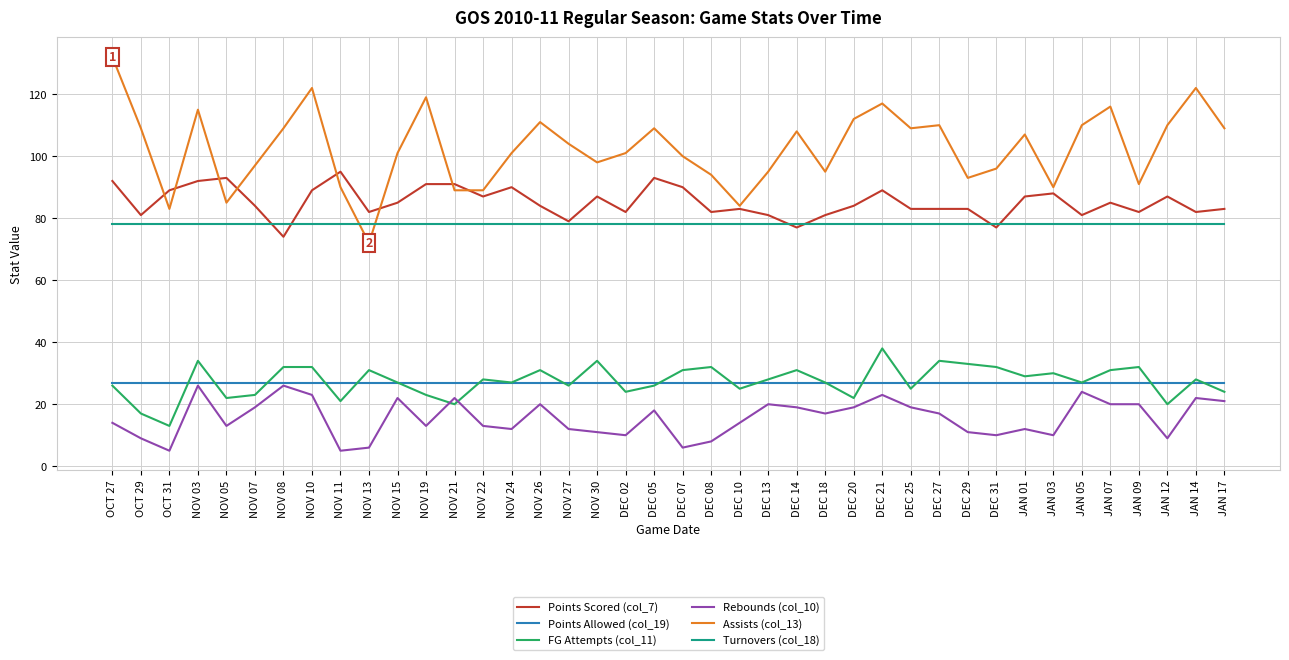

Between NOV 15 and JAN 07, which series saw the biggest shift?

Assists (col_13)